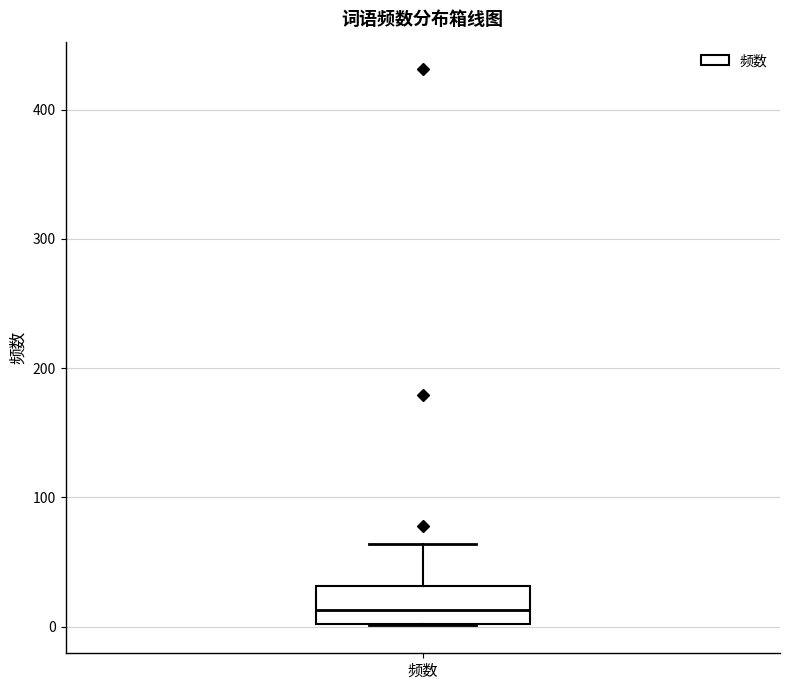

Read this box plot against the y-axis: the position of the median line, the range covered by the box, and the ends of both whiskers. The values are not printed on the chart, so give them approximately, as read against the axis.

median 10, box 0 to 30, whiskers 0 to 60